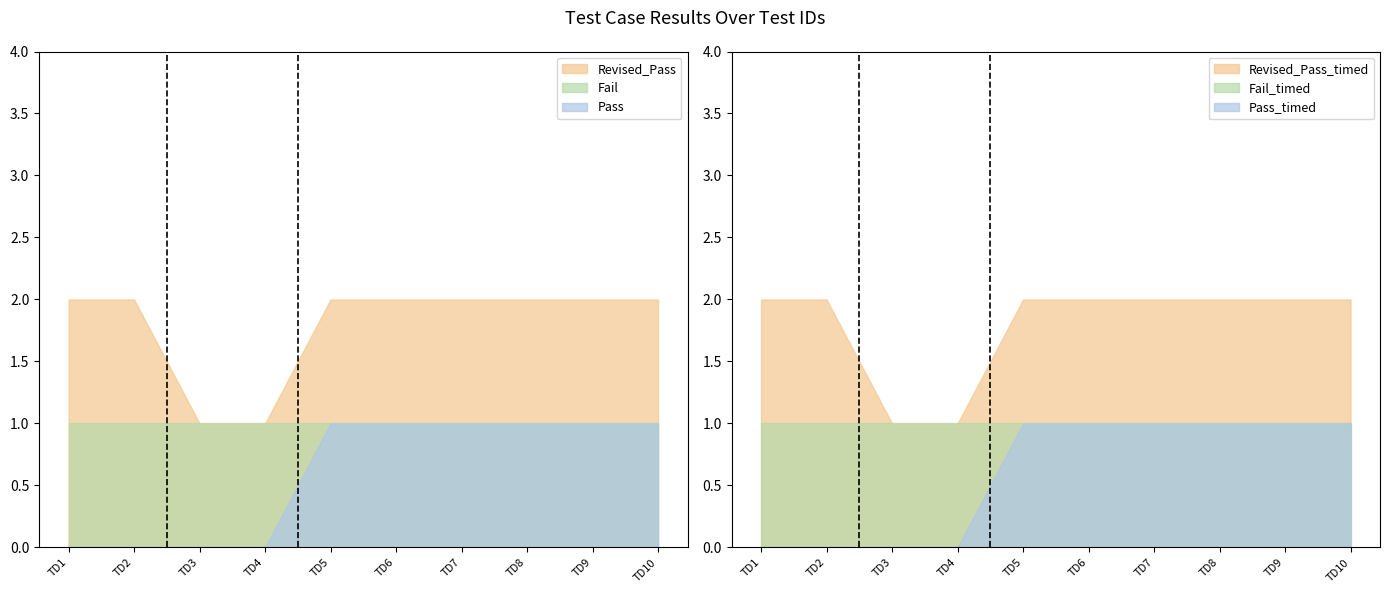

Which series has the largest range (max minus min)?

Pass